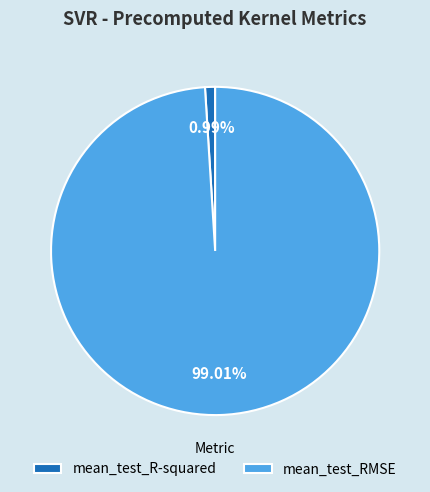

Count the number of slices in the pie.

2